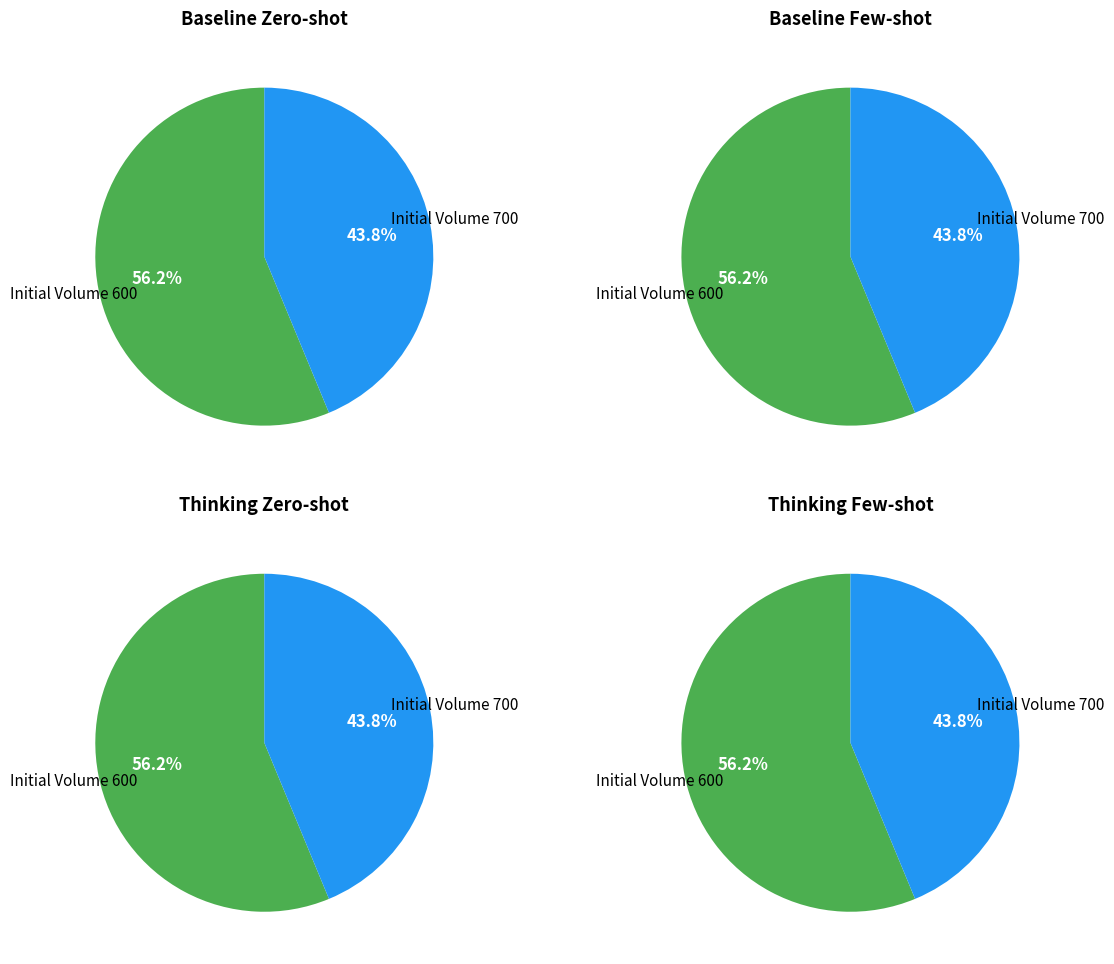

Rank the categories by value from lowest to highest.

Initial Volume 700, Initial Volume 600